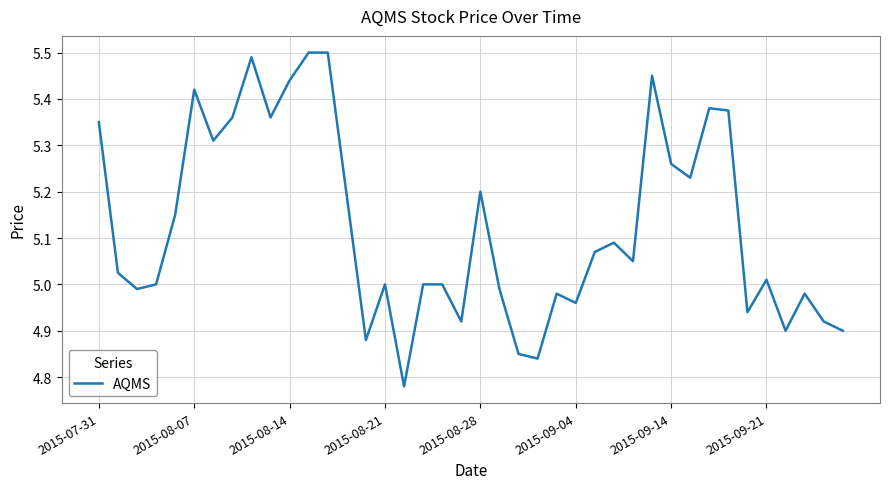

What is the average value?

5.1